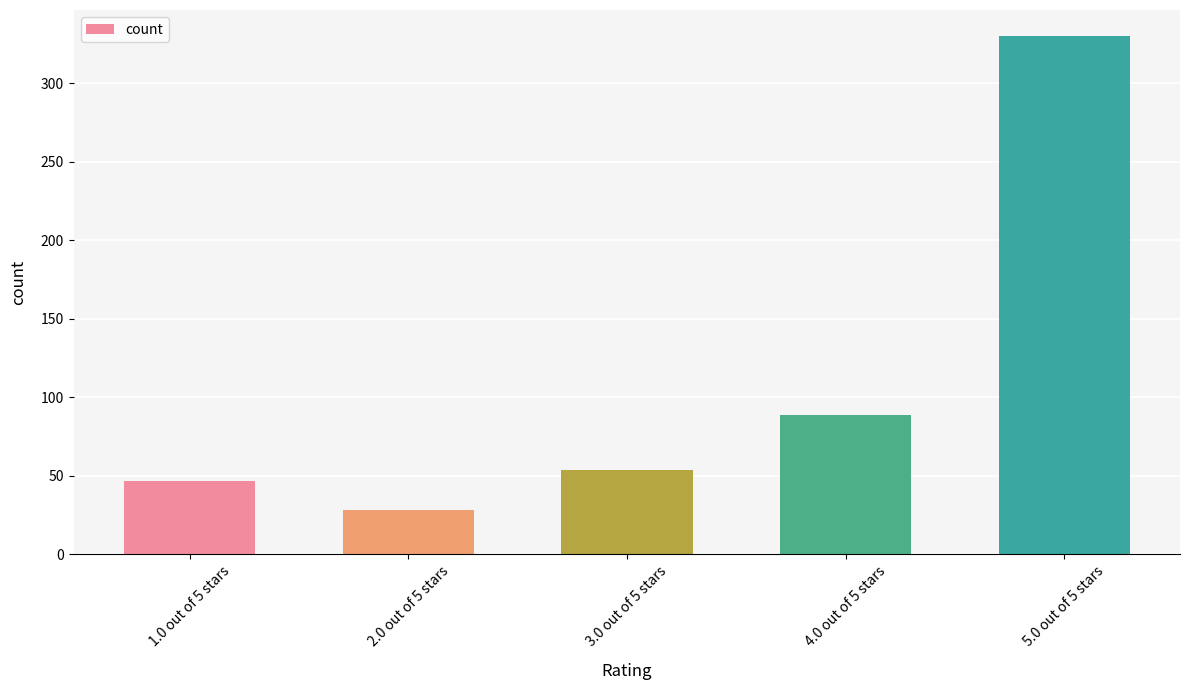

What is the value of the 2nd bar from the left?

28